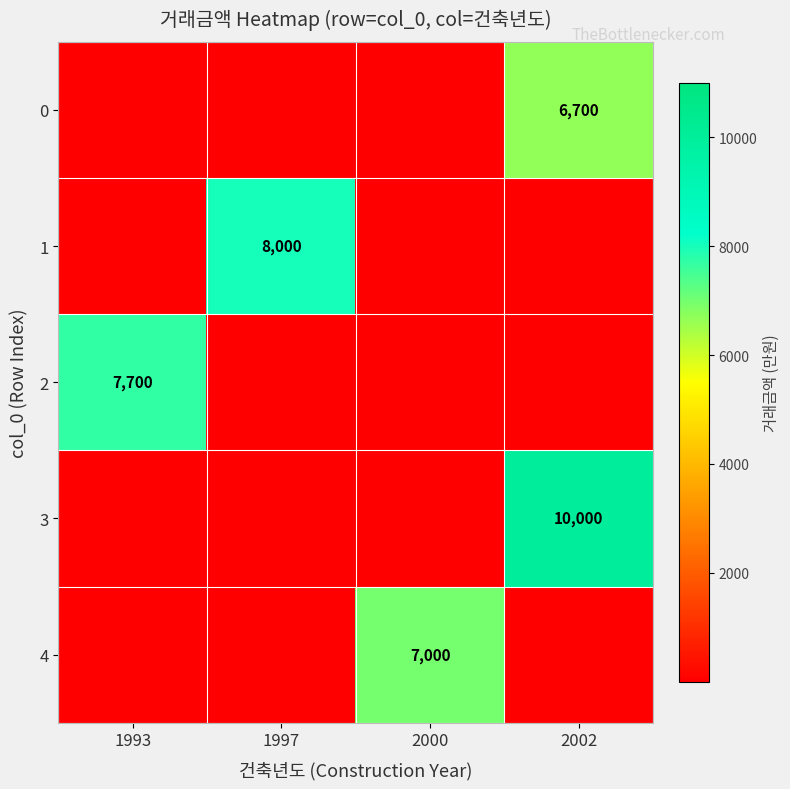

Between 2000 and 2002, which is larger?

2002